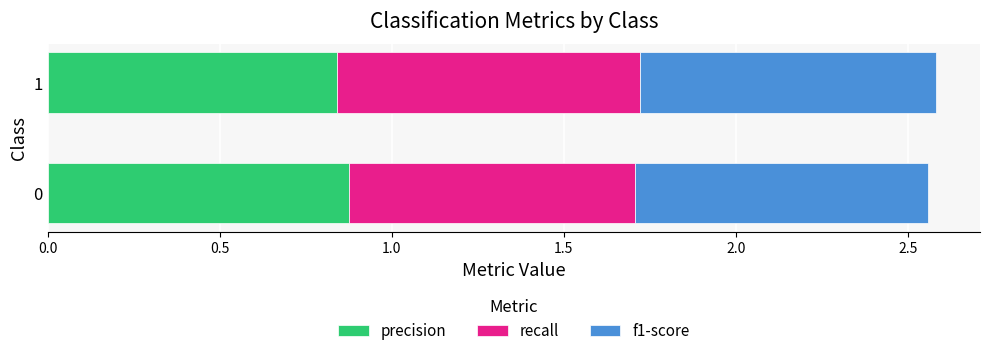

The value of precision at 1 is 1.2. True or false?

False